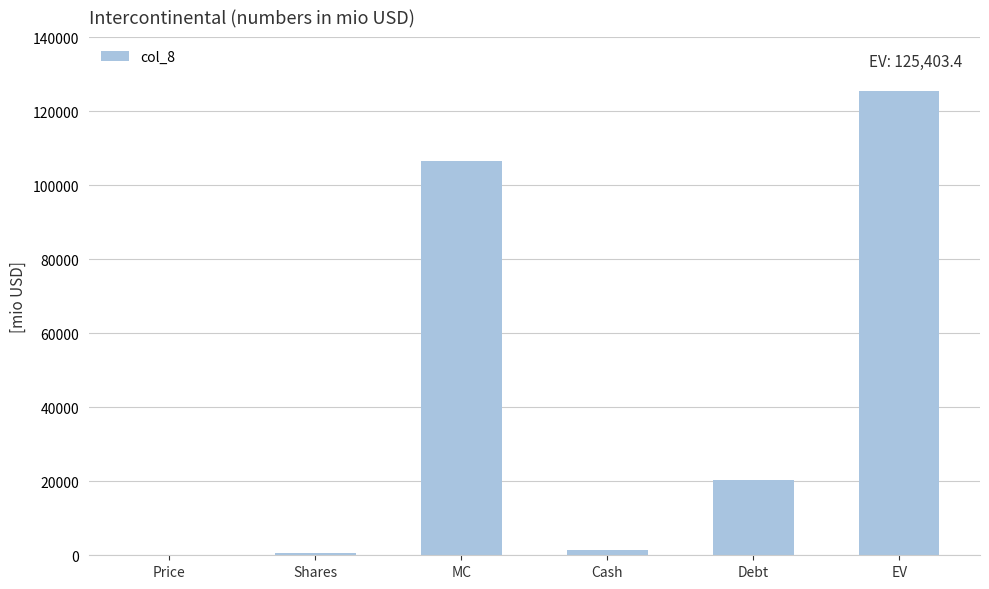

Is it true that the value at Cash is 1400.0?

True